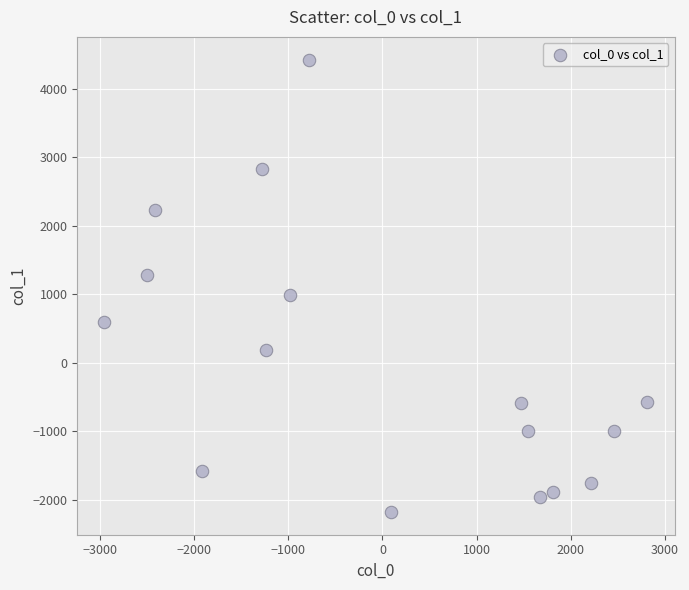

What is the range of Y values (max minus min)?

6609.7